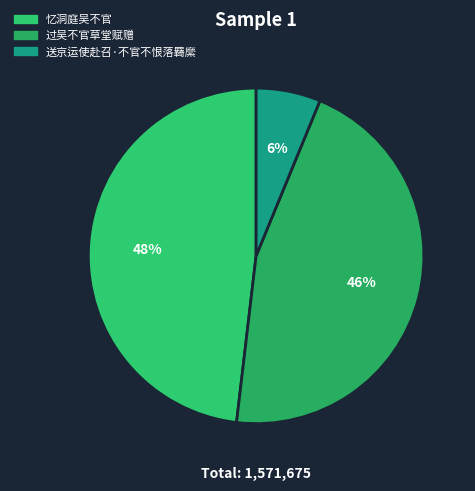

To the nearest percent, what is the difference between the largest and smallest slice percentages?

42%